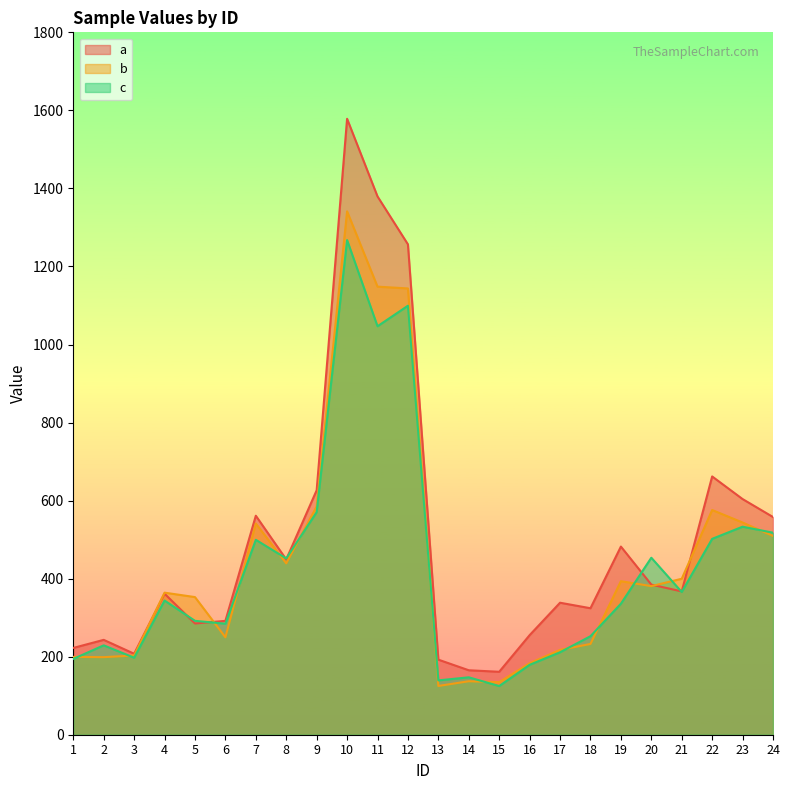

Which series has the widest spread of values?

a